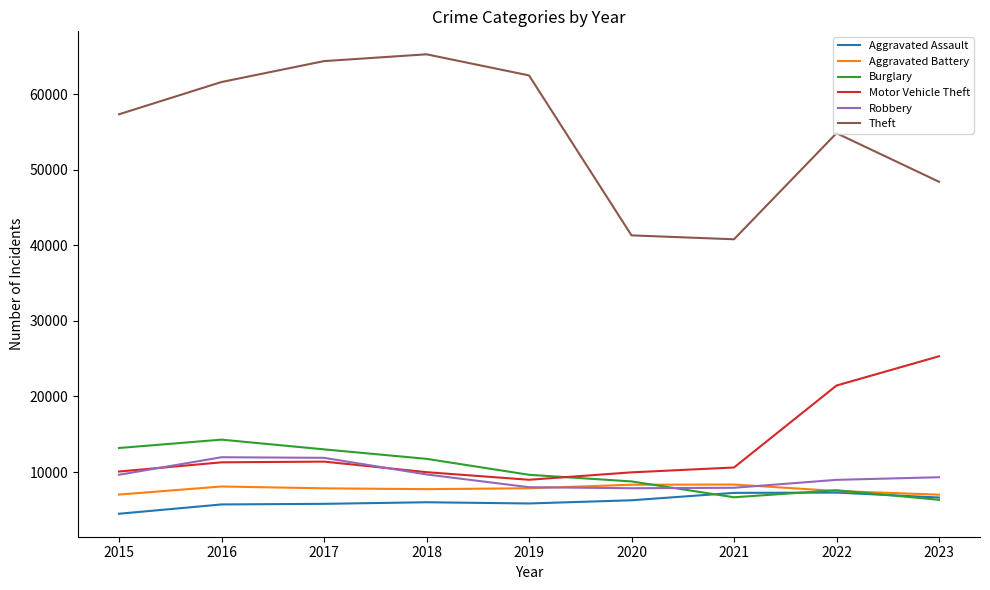

The value of Robbery at 2019 is 3377. True or false?

False